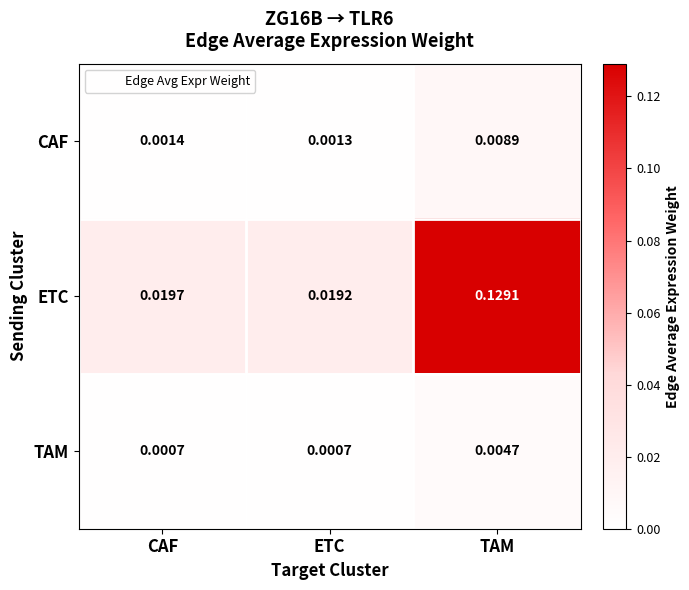

Which series has the widest spread of values?

ETC